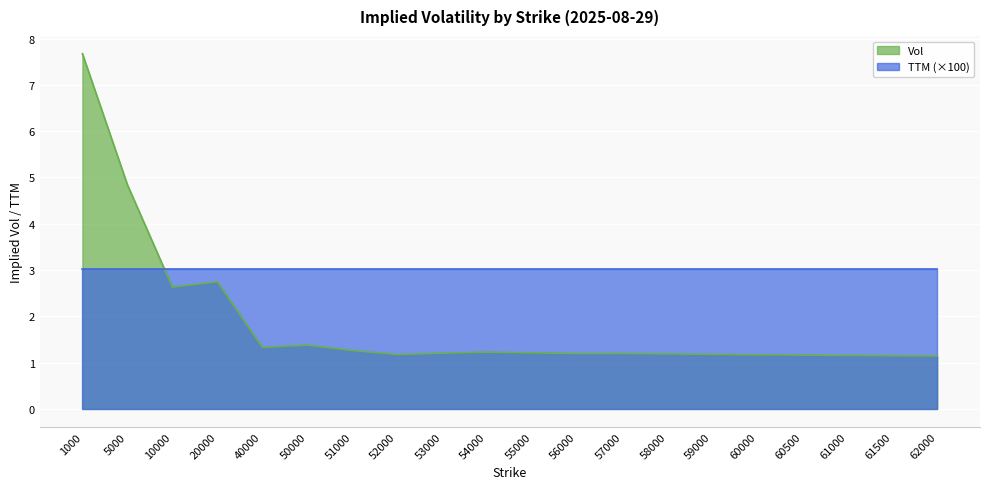

Between 1000 and 50000, which is larger?

1000